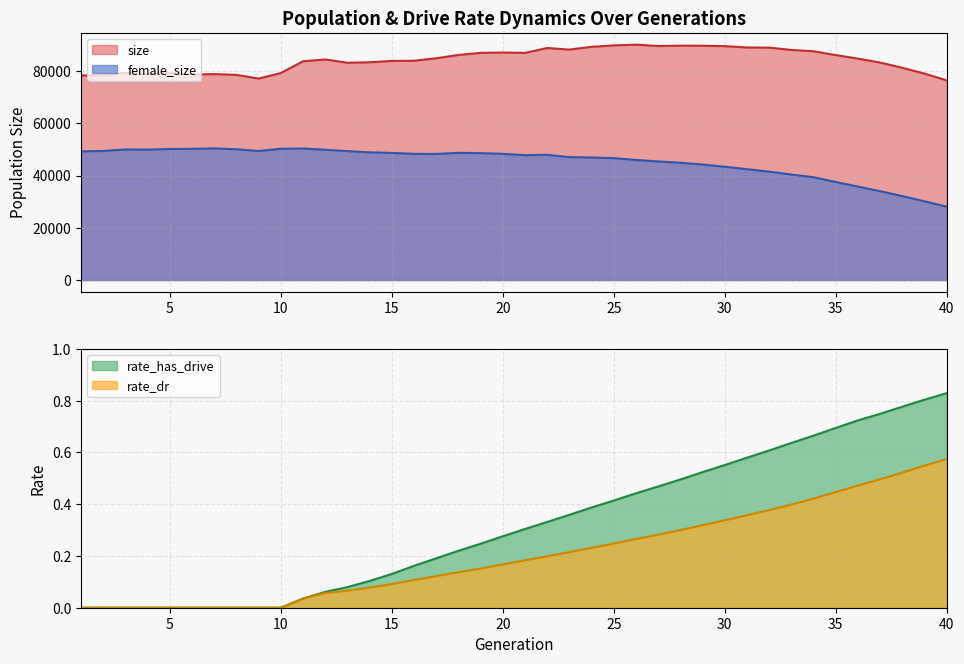

What is the highest value of the size series?

90075